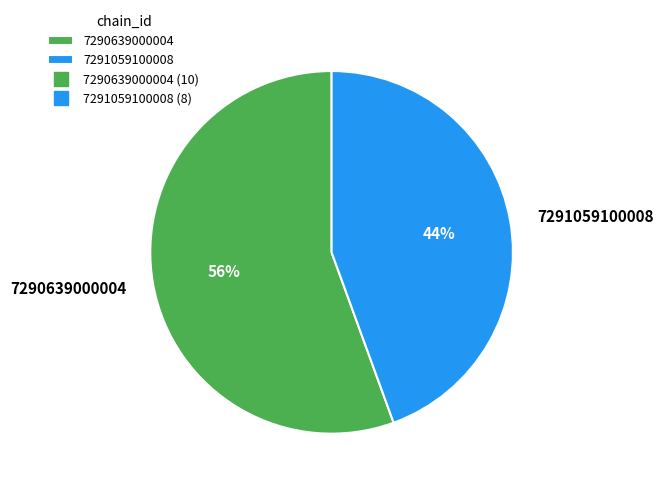

What is the majority slice?

7290639000004